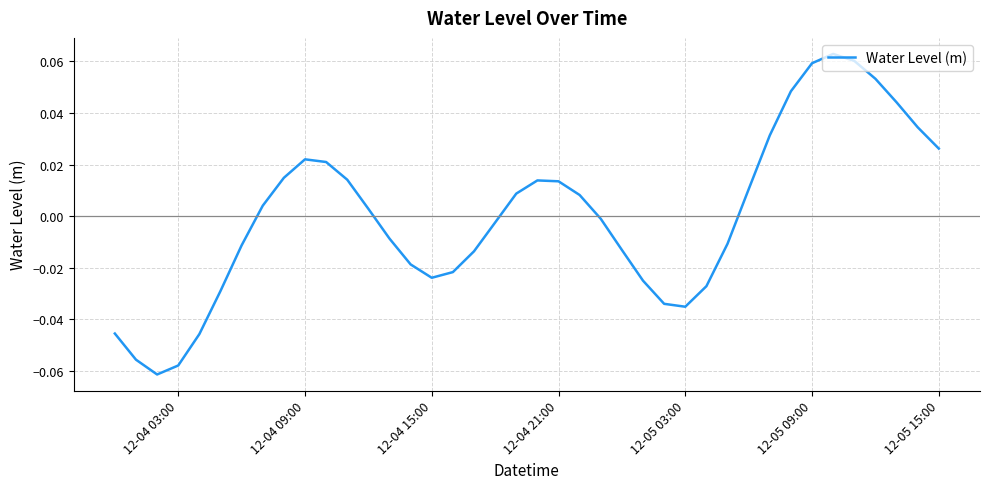

How many lines are shown in the chart?

1